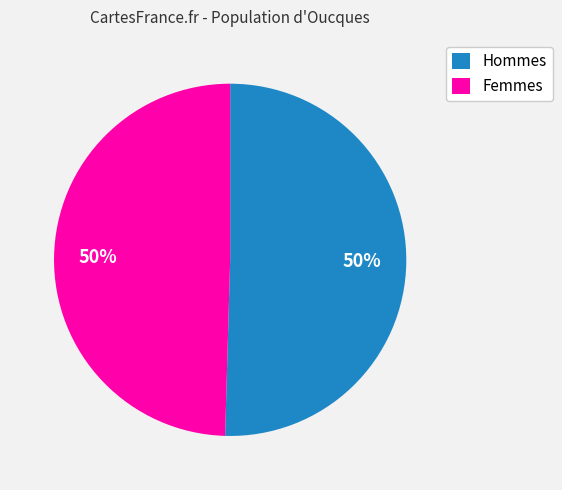

To the nearest percent, what percentage of the pie is Hommes?

50%